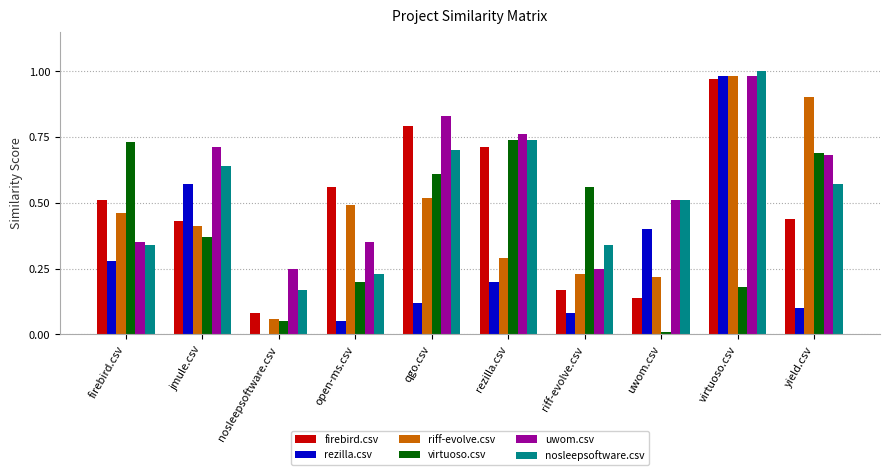

Count the number of categories in the chart.

10